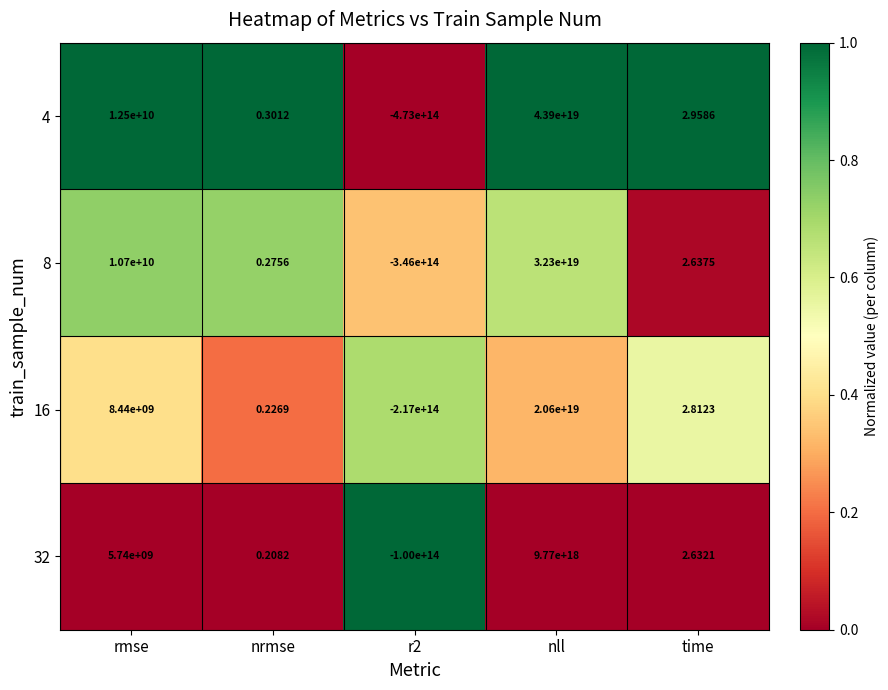

At which category does the chart reach its peak across all series?

nll